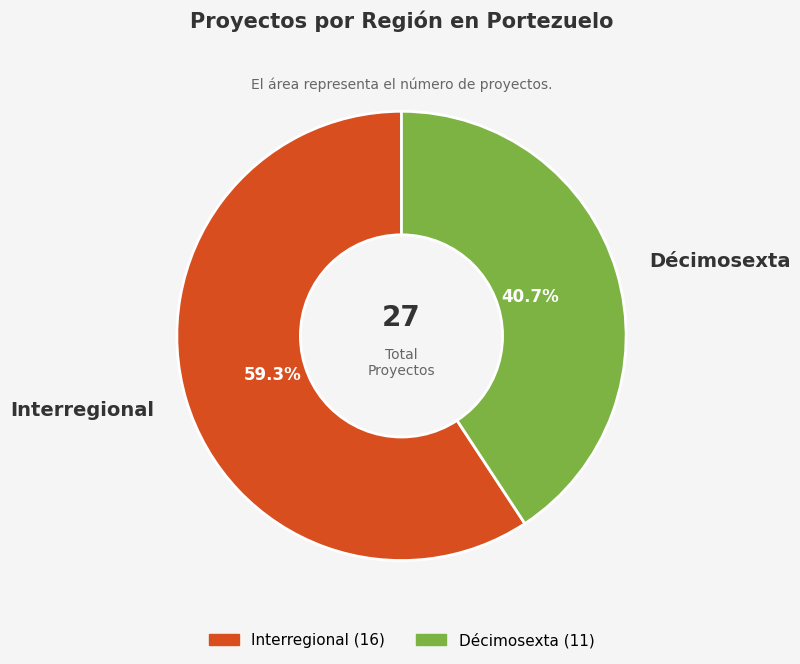

To the nearest percent, what is the difference between the Décimosexta and Interregional slice percentages?

19%